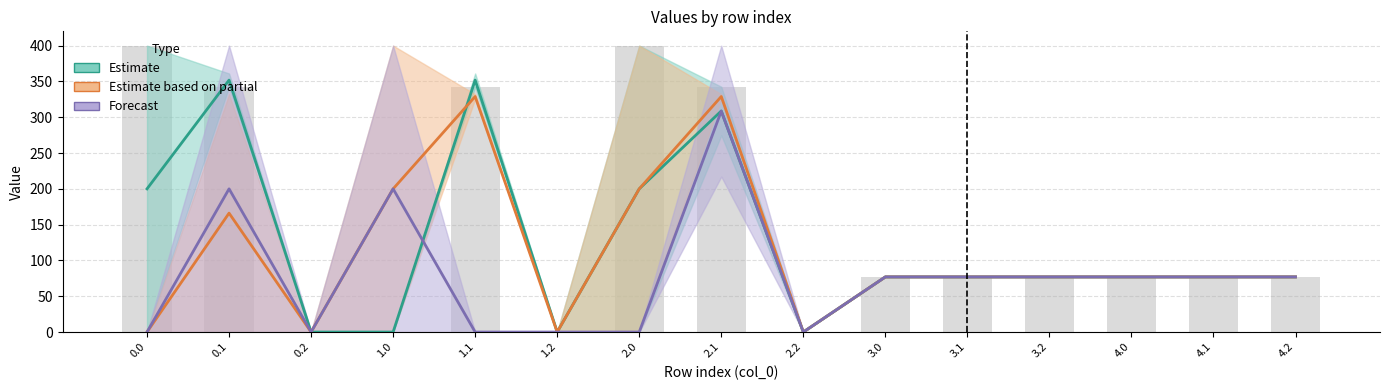

Which has a higher value, 3.0 or 4.2?

4.2